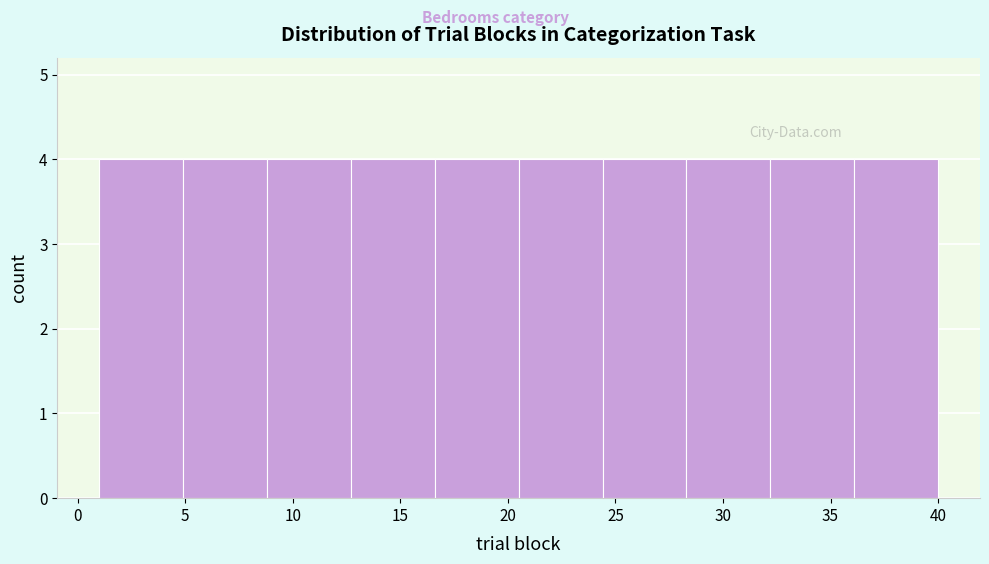

Reading left to right, list every bar in this chart as the range it spans on the x-axis followed by its height. Neither the bar edges nor the heights are printed on the chart, so give them approximately, as read against the axes.

1.0 to 4.9: 4
4.9 to 8.8: 4
8.8 to 12.7: 4
12.7 to 16.6: 4
16.6 to 20.5: 4
20.5 to 24.4: 4
24.4 to 28.3: 4
28.3 to 32.2: 4
32.2 to 36.1: 4
36.1 to 40.0: 4